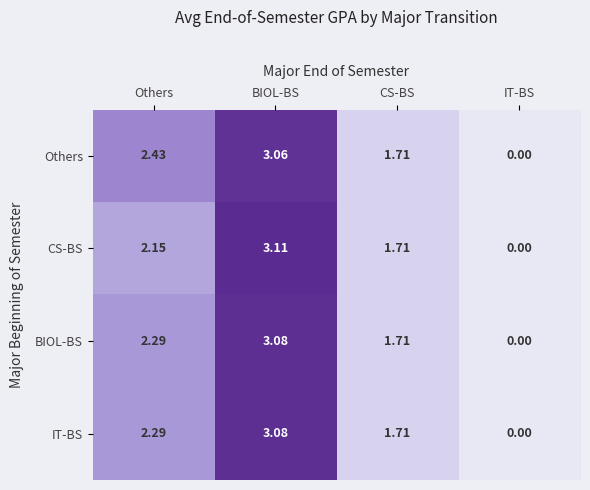

Which series changed the most between BIOL-BS and CS-BS?

CS-BS